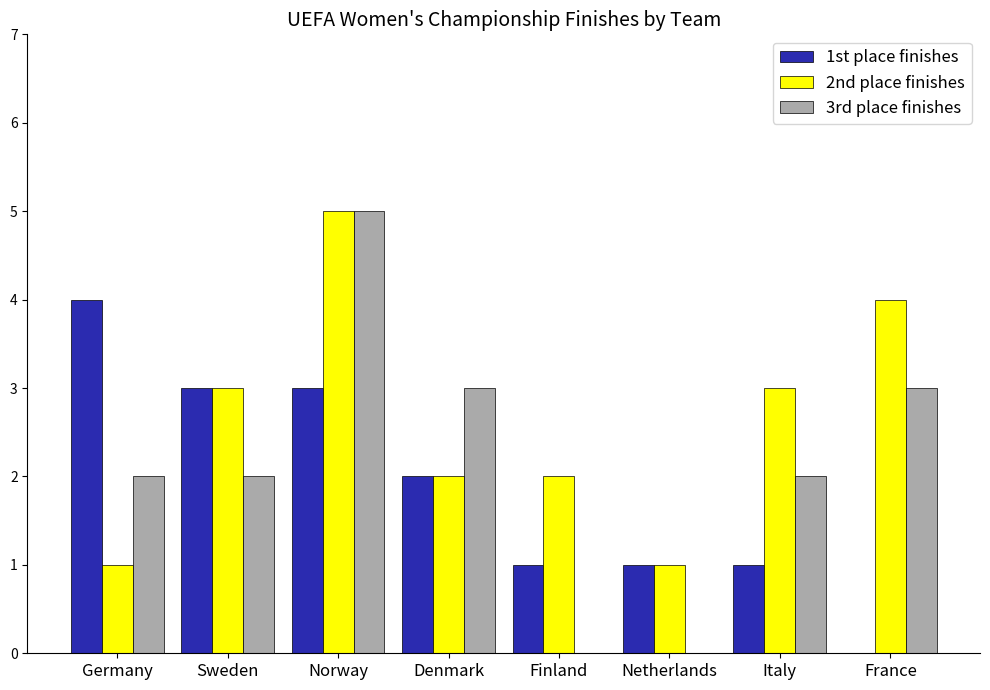

At which category is the sum across all series the highest?

Norway